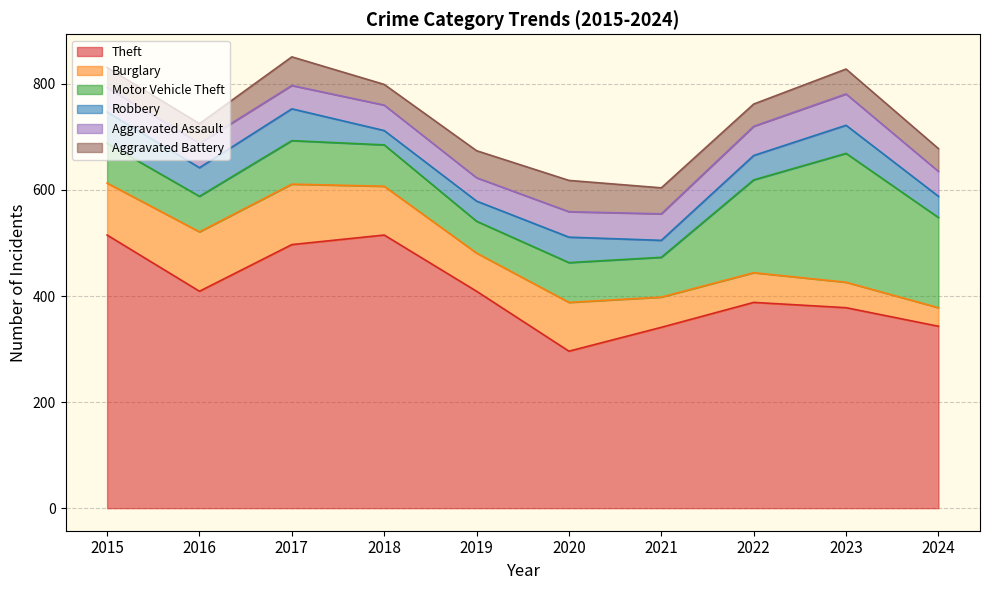

How many interior local valleys does the Burglary series have?

1